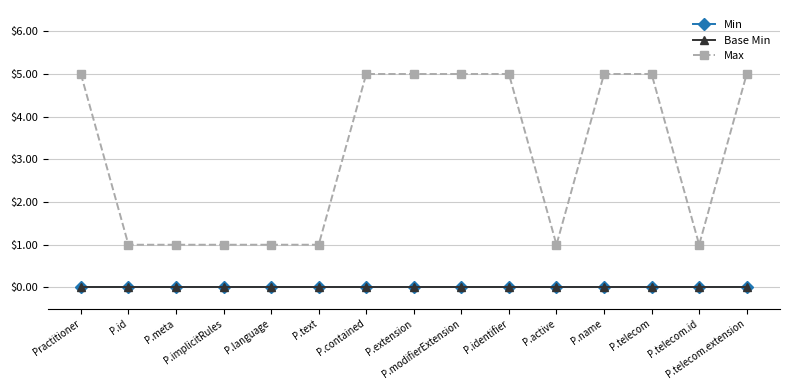

True or false: Min and Max intersect in this chart.

False